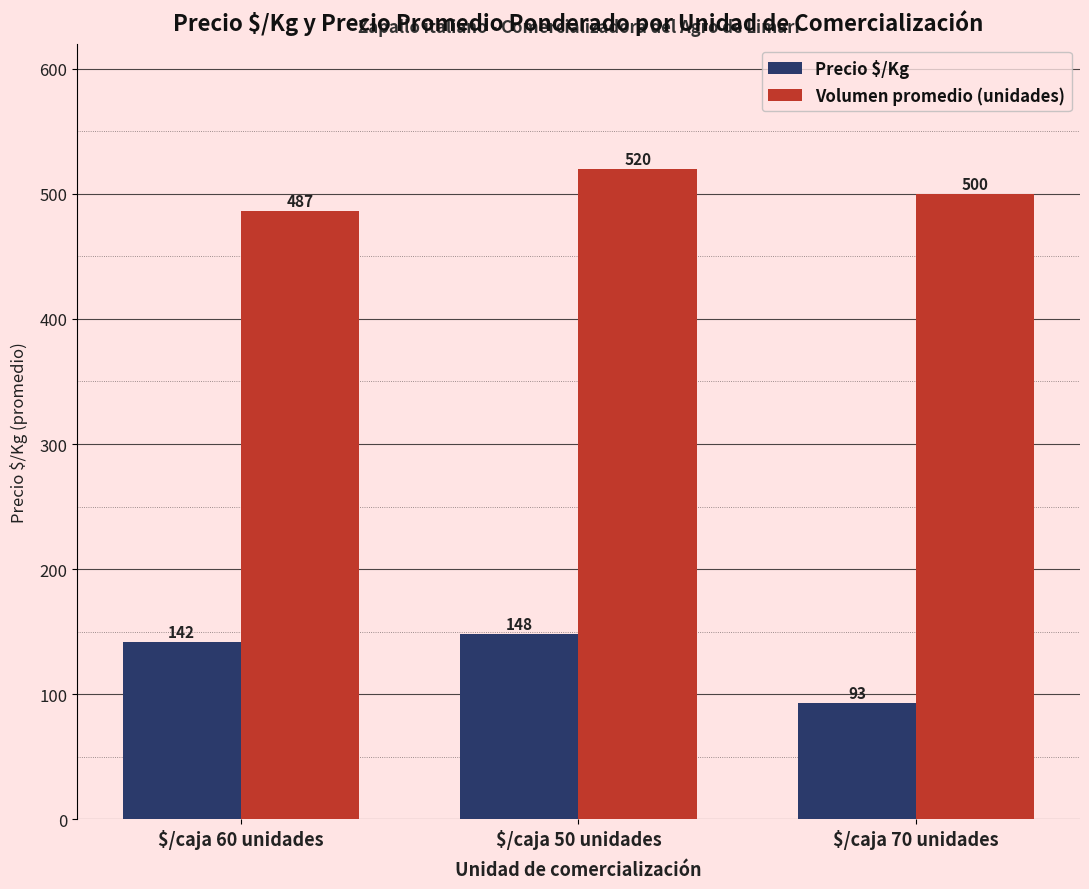

What position from the left is $/caja 50 unidades?

2